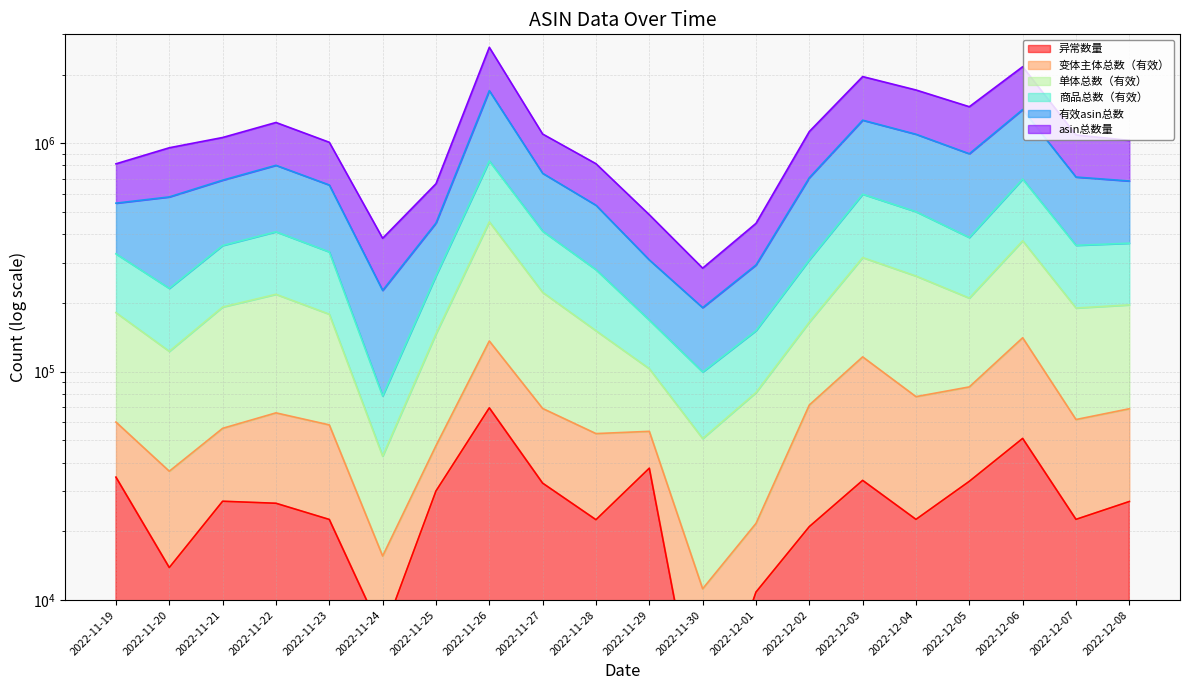

What is the difference between the maximum and minimum values in the asin总数量 series?

2348076